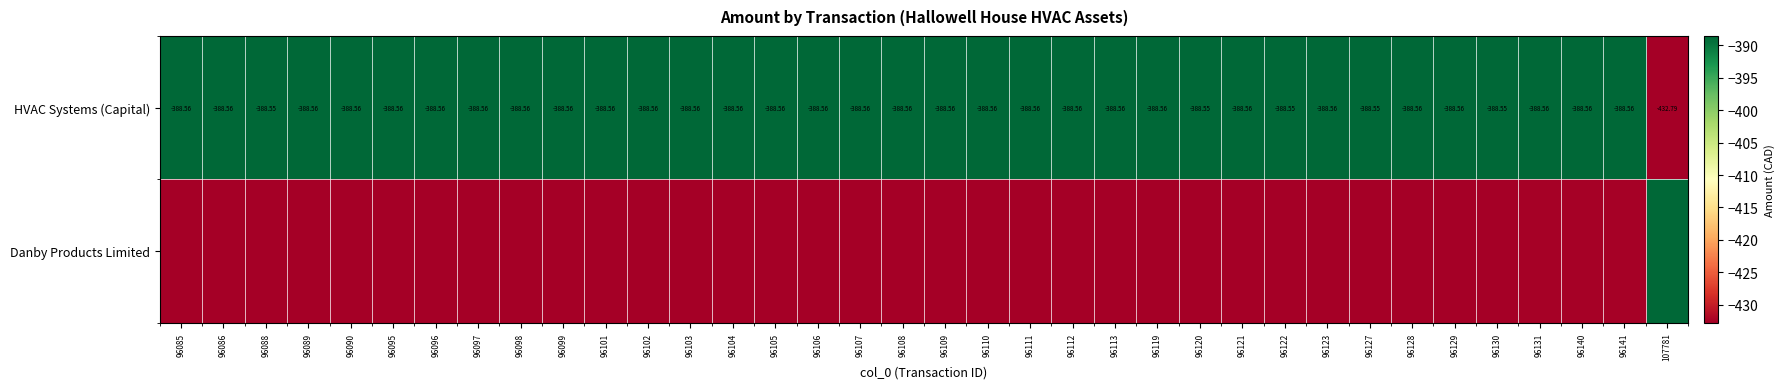

The value of HVAC Systems (Capital) at 96121 is -388.6. True or false?

True